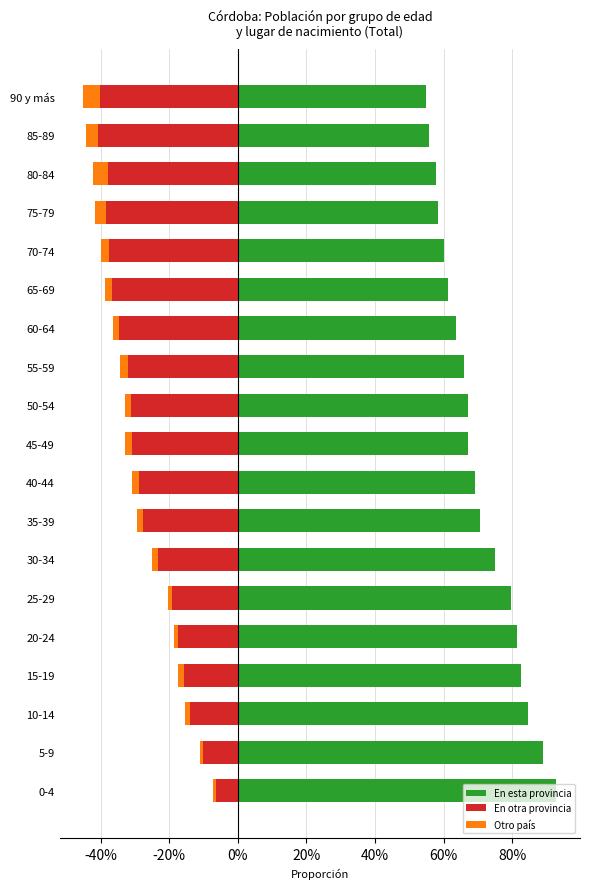

Rank the series by their maximum value, from highest to lowest.

En esta provincia, Otro país, En otra provincia